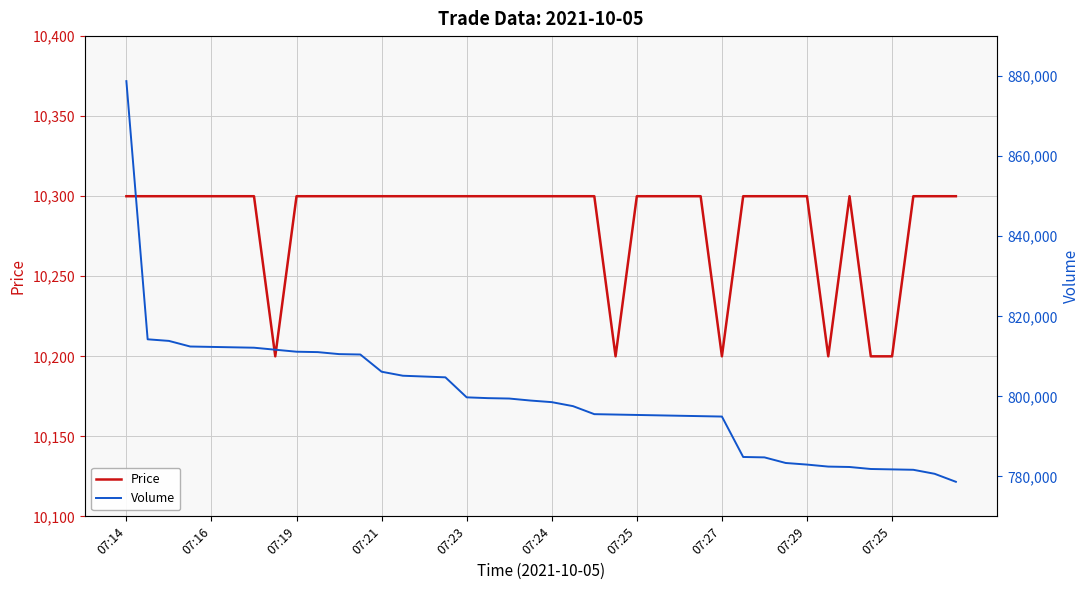

At how many categories does at least one series exceed 441580?

40